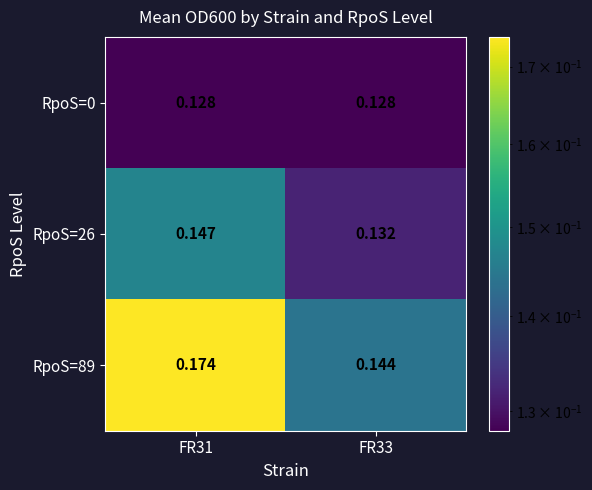

At which category is the sum across all series the highest?

FR31